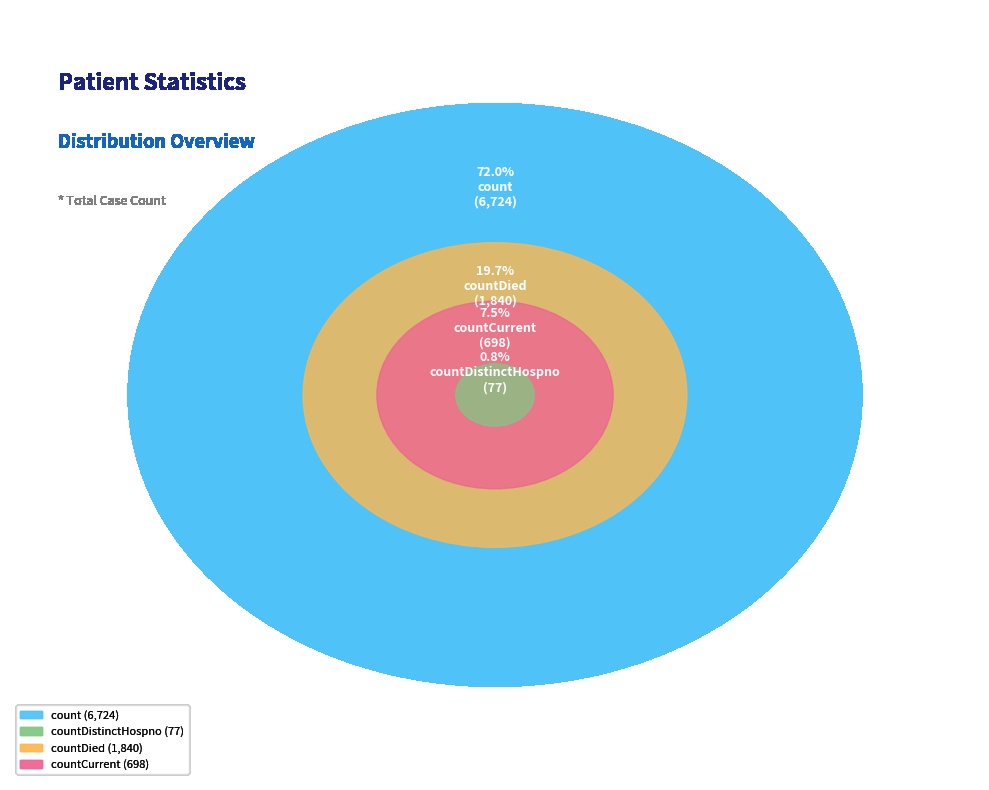

The count slice represents 72% of the pie. True or false?

True